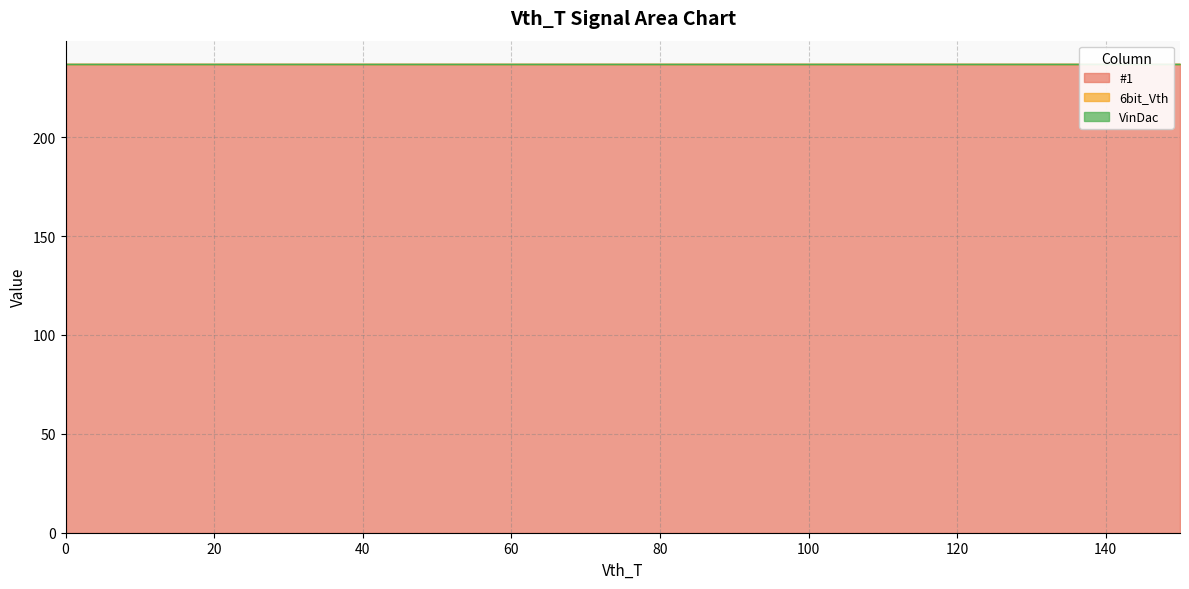

How many lines are shown in the chart?

3